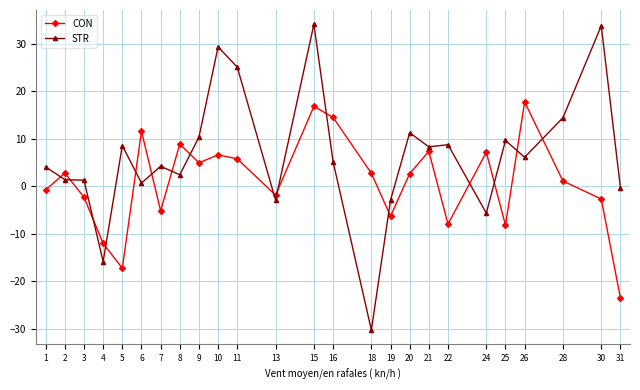

At which label does CON first exceed 2?

2